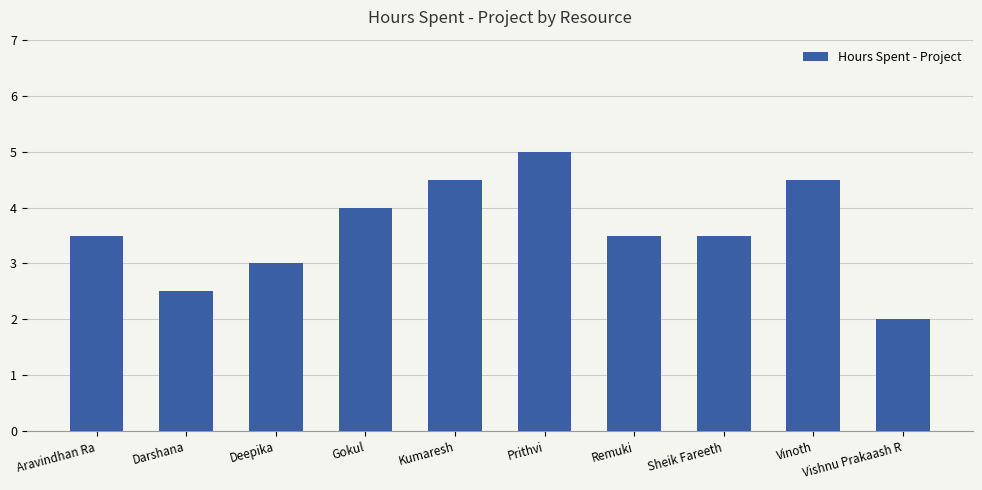

The value at Remuki is 5.9. True or false?

False